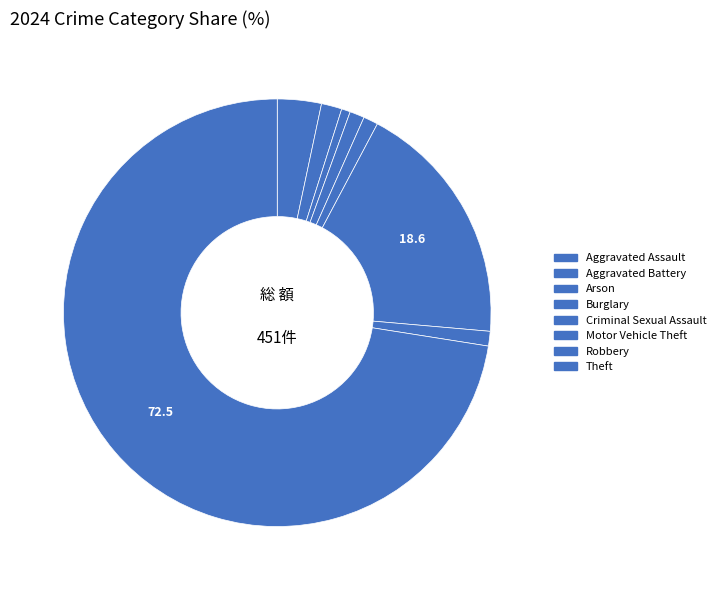

To the nearest percent, what is the difference between the Motor Vehicle Theft and Aggravated Assault slice percentages?

15%